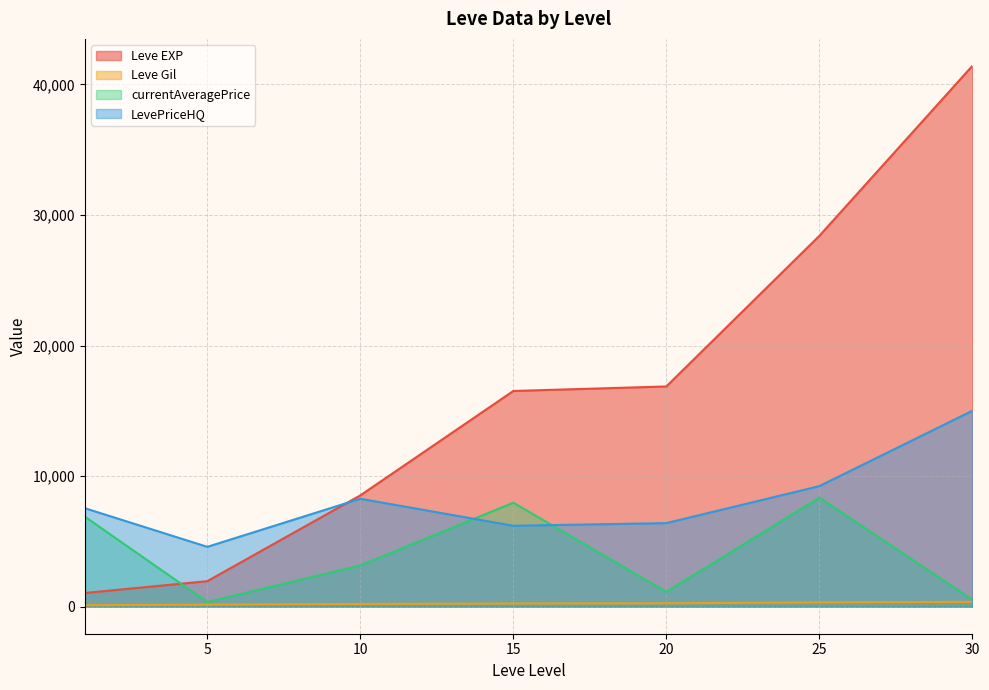

What is the difference between the Leve Gil values at 5 and 10?

55.6